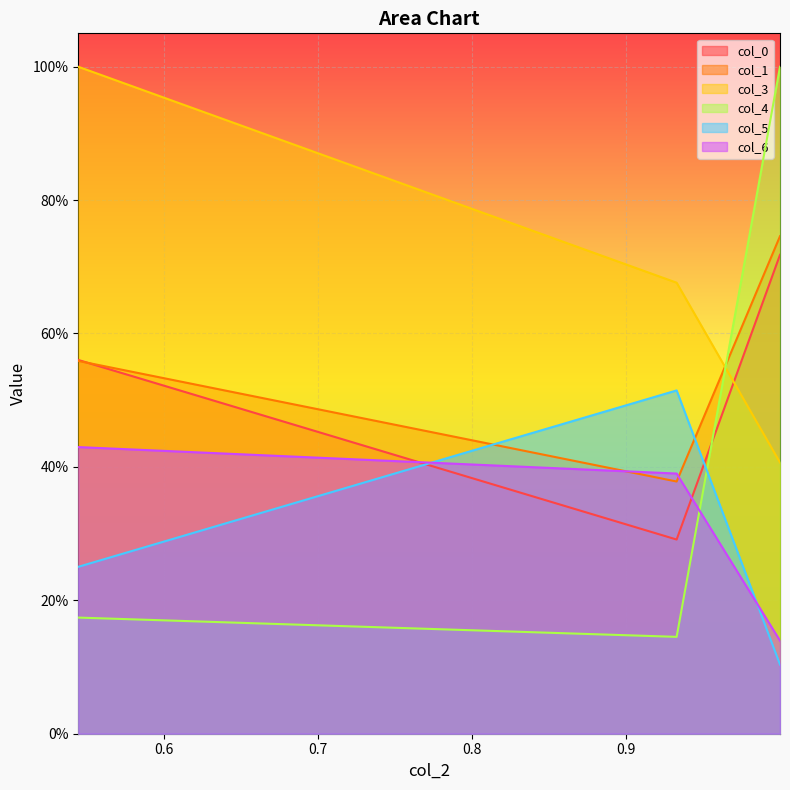

The col_0_line series shows 0.4 at 0.5. True or false?

False